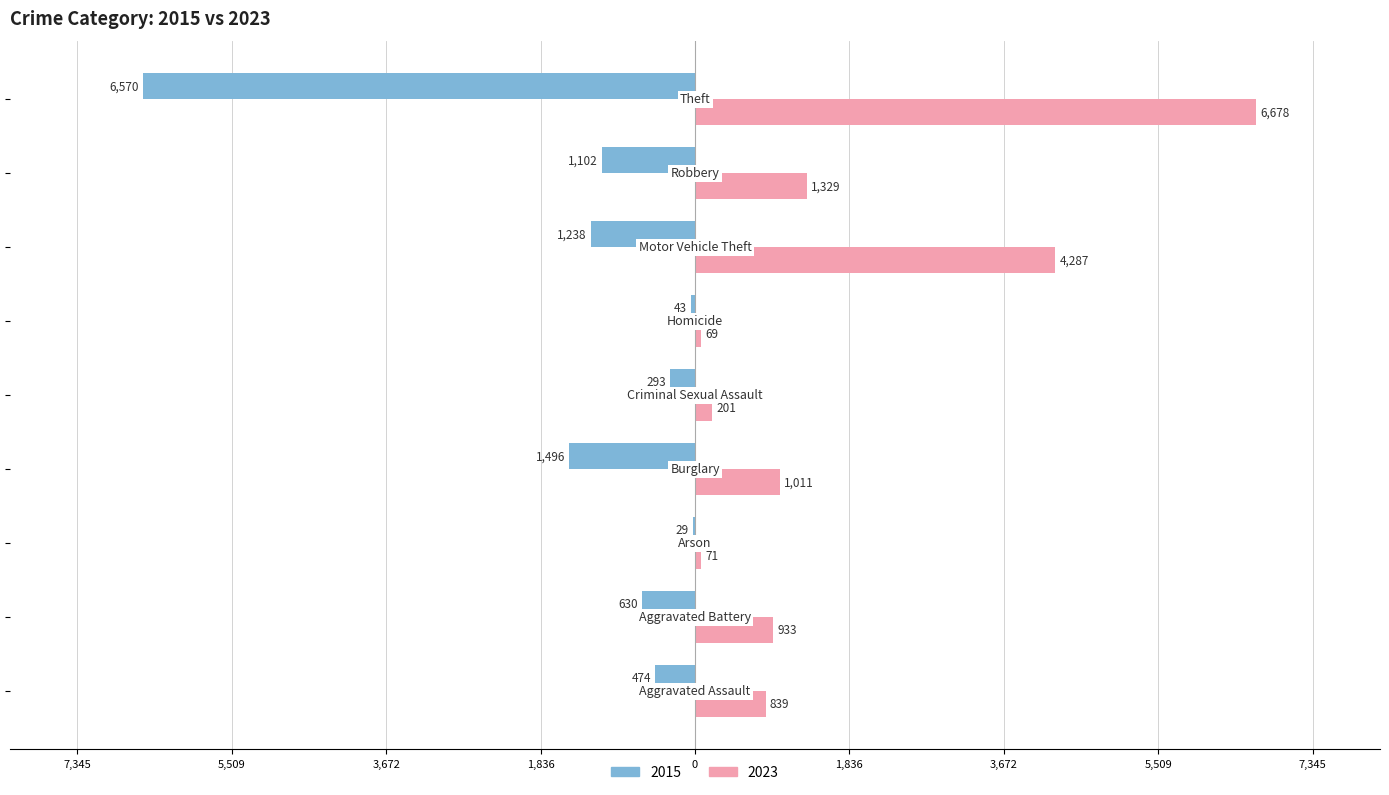

What is the difference between the second highest and second lowest values in the 2023 series?

4216